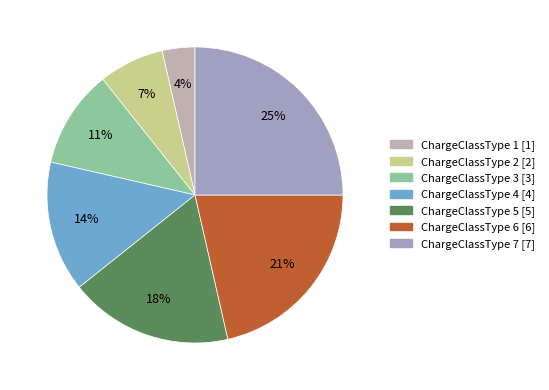

What is the total percentage of ChargeClassType 4 and ChargeClassType 5?

32.1%